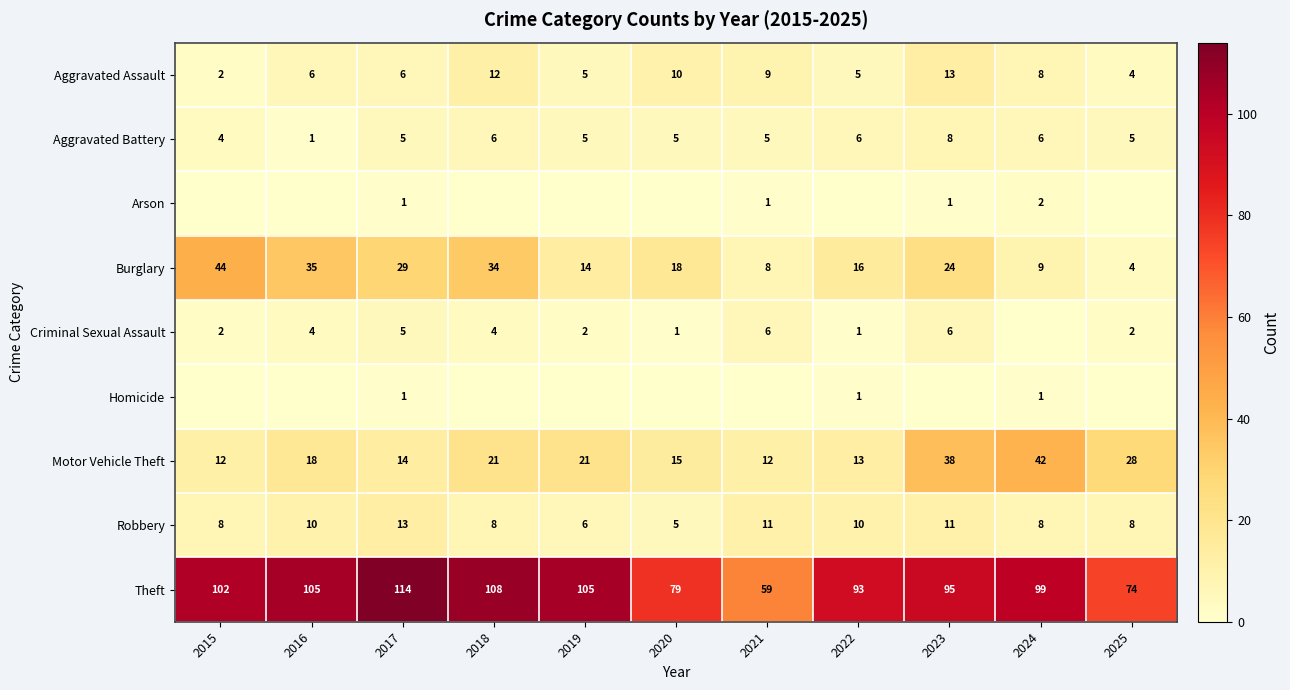

What is the difference between the Burglary values at 2019 and 2018?

20